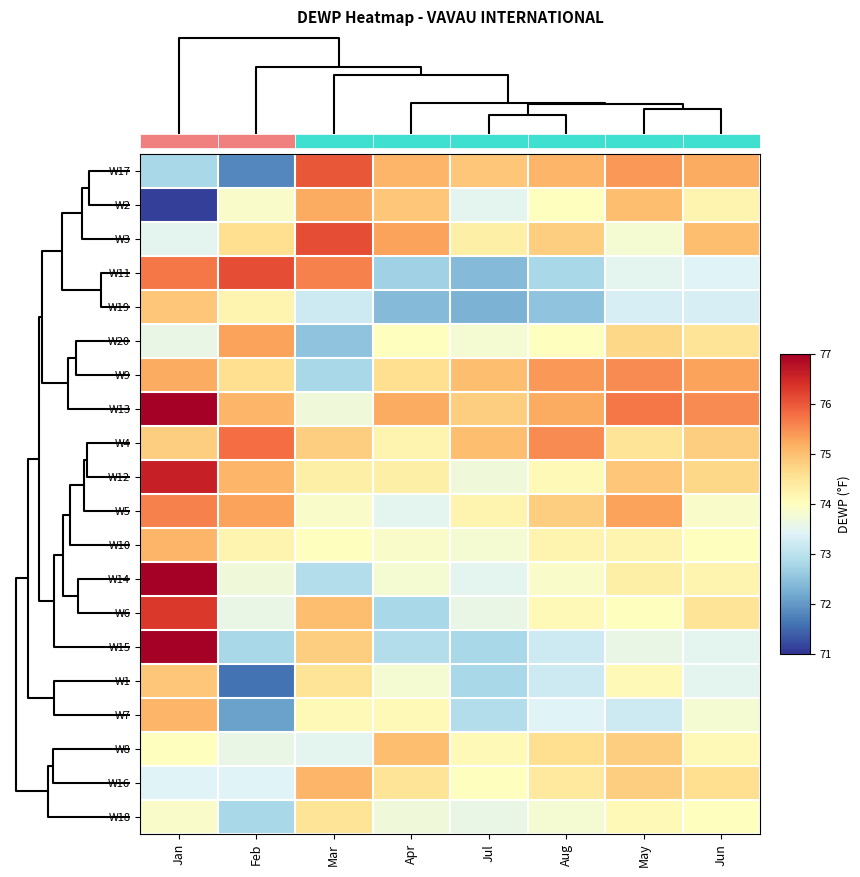

Rank the series at Apr from highest to lowest value.

W3, W13, W17, W8, W2, W9, W16, W12, W4, W7, W20, W10, W14, W1, W18, W5, W15, W6, W11, W19